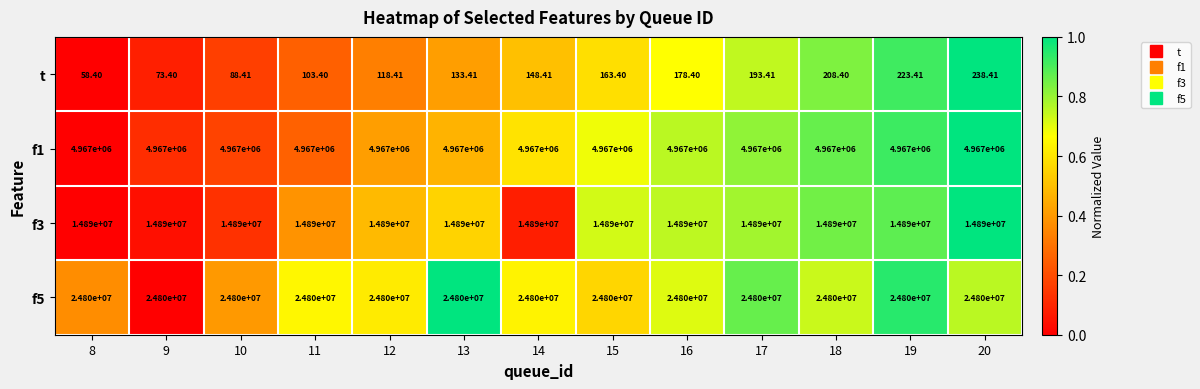

Is the value of f3 at 8 greater than the value of t at 11?

Yes